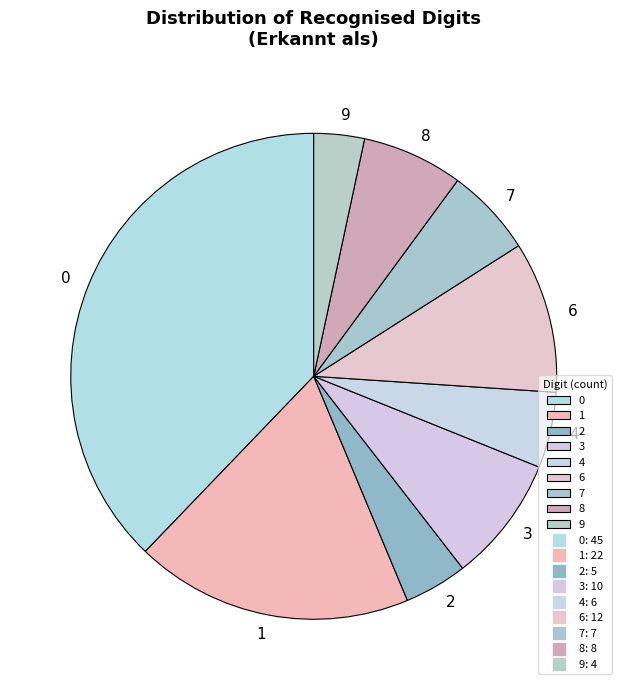

The 6 slice represents 4% of the pie. True or false?

False